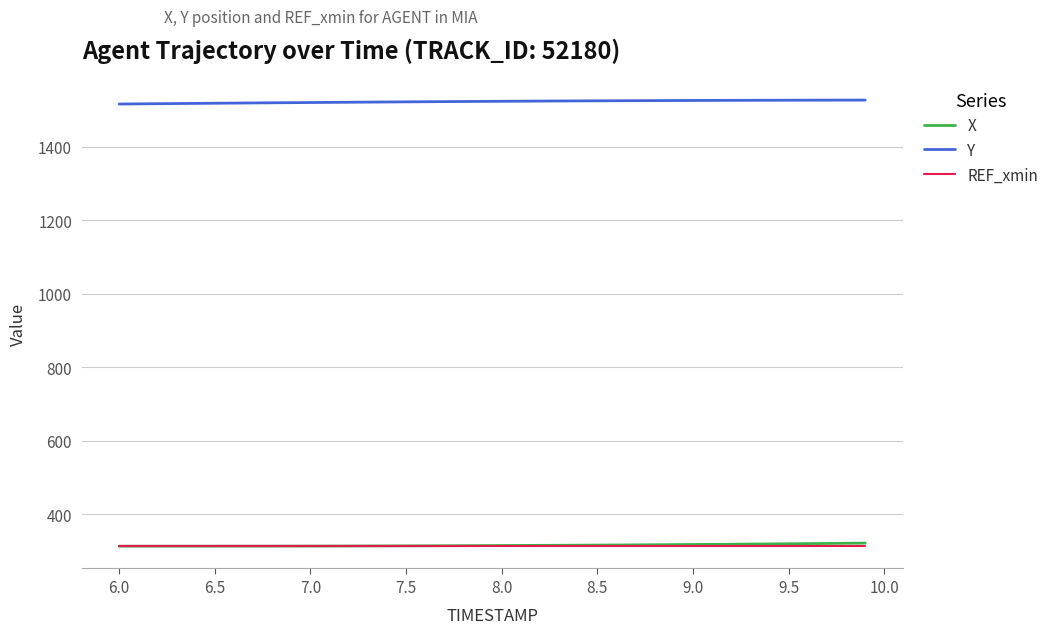

What is the minimum value shown in the chart?

313.6